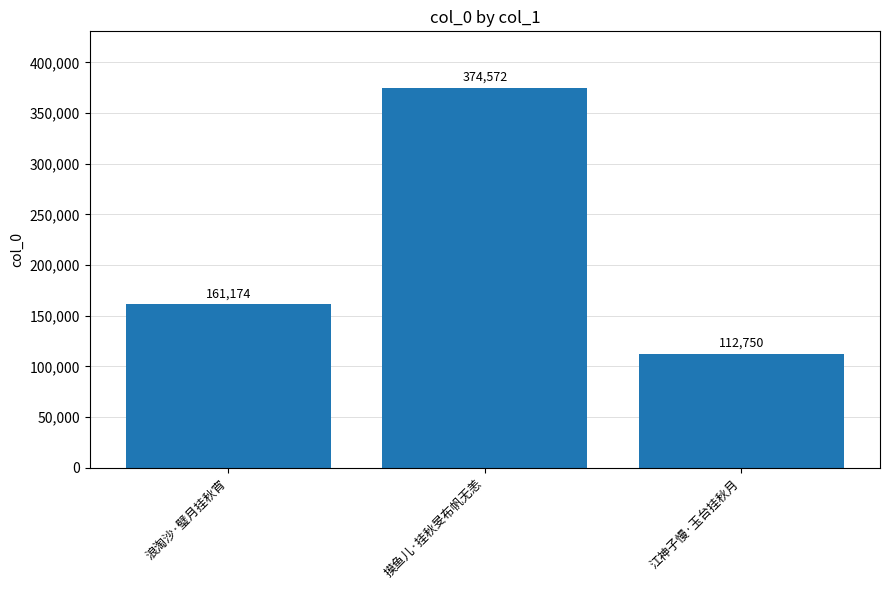

What is the smallest value displayed?

112750